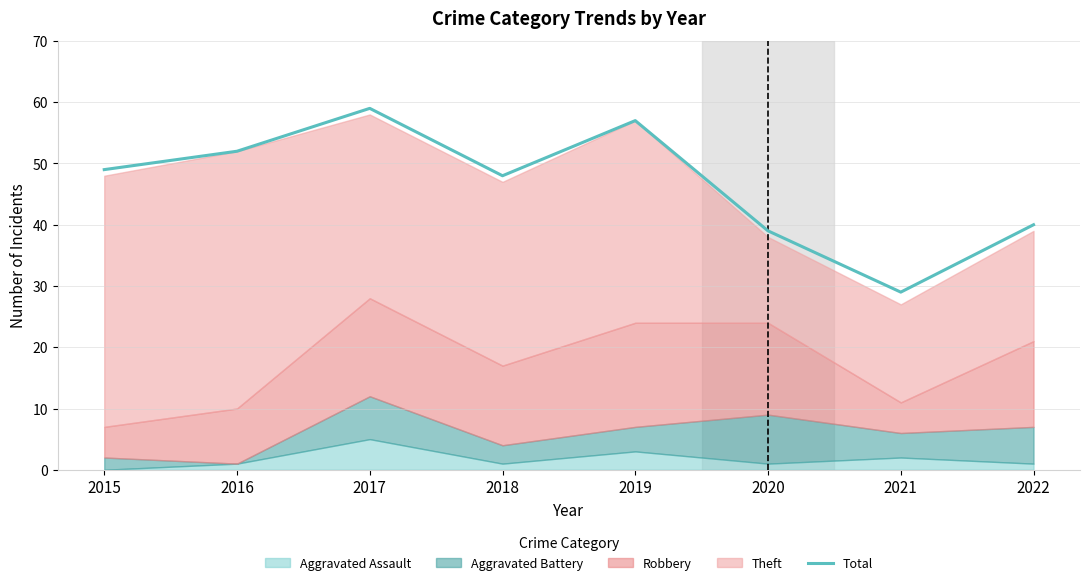

How many values are below 49?

4